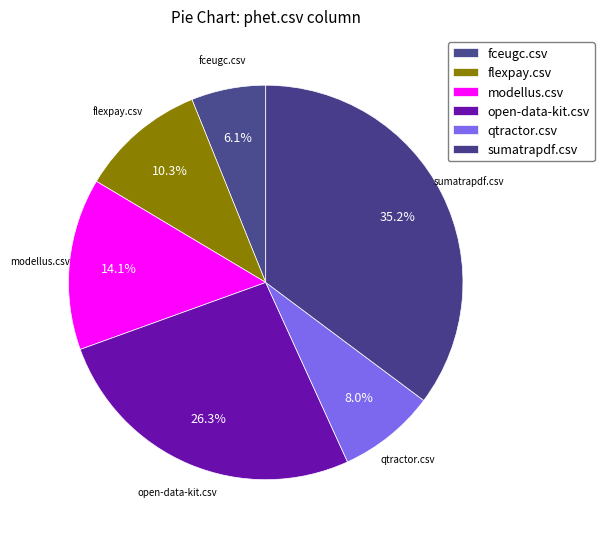

How many segments does this pie chart have?

6